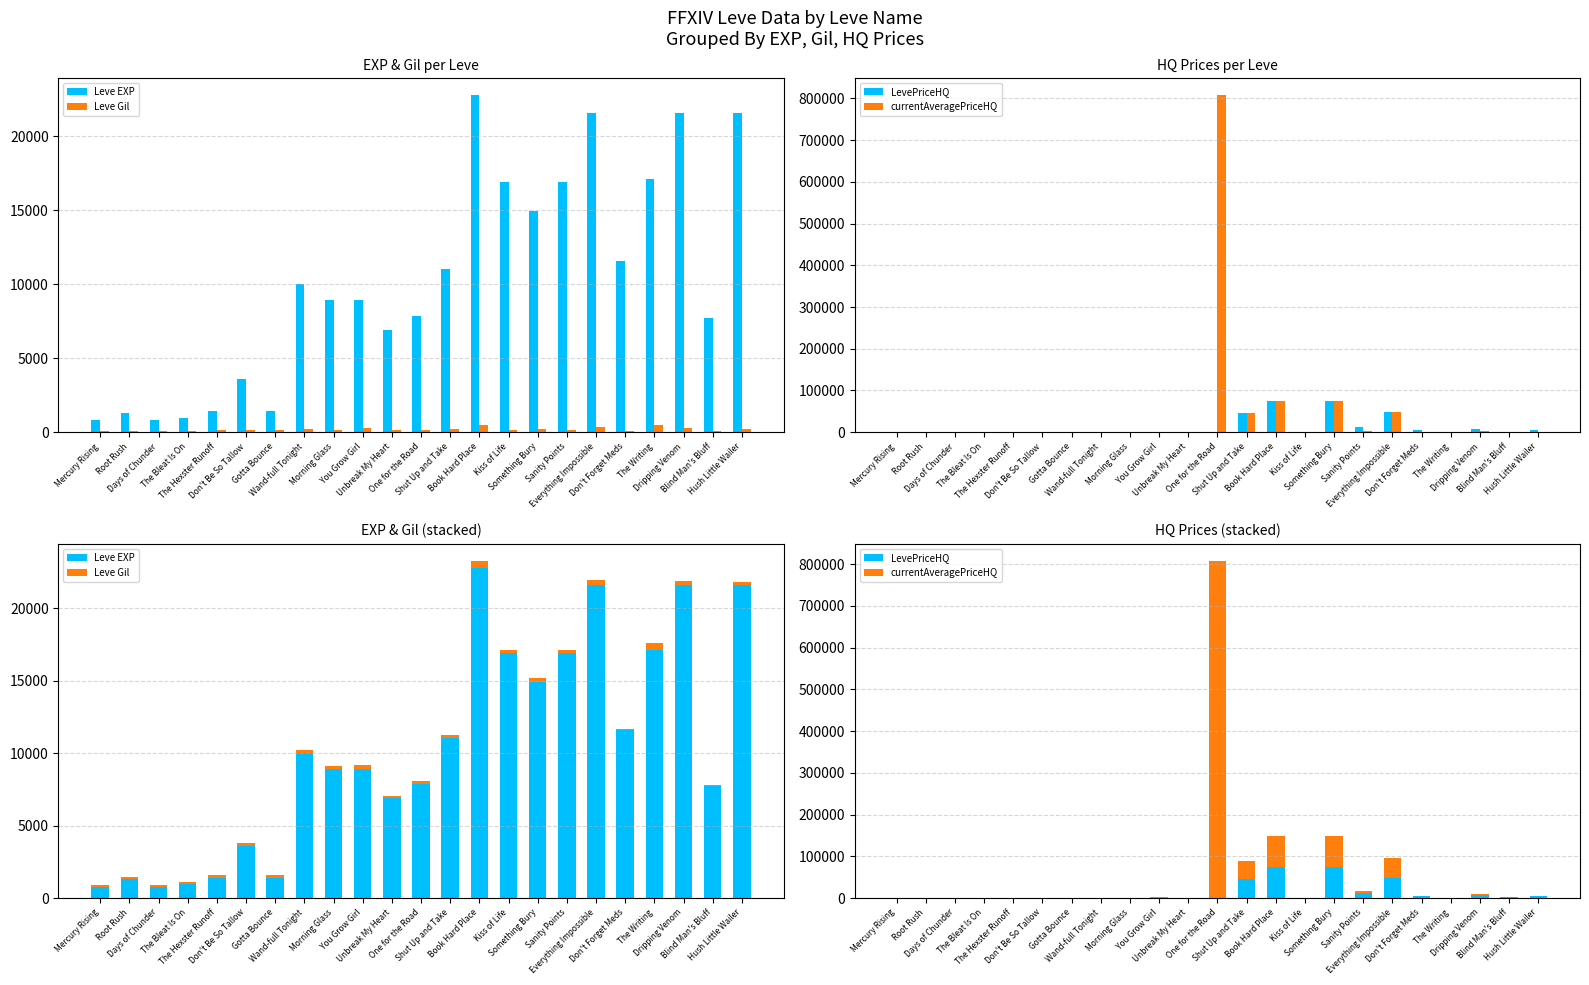

Reading left to right, list all the values displayed in this chart.

Leve EXP: Mercury Rising=800	Root Rush=1330	Days of Chunder=800	The Bleat Is On=980	The Hexster Runoff=1420	Don't Be So Tallow=3600	Gotta Bounce=1420	Wand-full Tonight=9990	Morning Glass=8930	You Grow Girl=8930	Unbreak My Heart=6880	One for the Road=7880	Shut Up and Take=11040	Book Hard Place=22790	Kiss of Life=16920	Something Bury=14920	Sanity Points=16920	Everything Impossible=21600	Don't Forget Meds=11560	The Writing=17120	Dripping Venom=21600	Blind Man's Bluff=7710	Hush Little Wailer=21600
Leve Gil: Mercury Rising=113	Root Rush=114	Days of Chunder=112	The Bleat Is On=112	The Hexster Runoff=169	Don't Be So Tallow=170	Gotta Bounce=140	Wand-full Tonight=191	Morning Glass=169	You Grow Girl=284	Unbreak My Heart=175	One for the Road=168	Shut Up and Take=230	Book Hard Place=468	Kiss of Life=172	Something Bury=234	Sanity Points=170	Everything Impossible=344	Don't Forget Meds=101	The Writing=485	Dripping Venom=281	Blind Man's Bluff=101	Hush Little Wailer=230
LevePriceHQ: Mercury Rising=294	Root Rush=0	Days of Chunder=386	The Bleat Is On=10	The Hexster Runoff=150	Don't Be So Tallow=221	Gotta Bounce=0	Wand-full Tonight=10	Morning Glass=0	You Grow Girl=866	Unbreak My Heart=450	One for the Road=0	Shut Up and Take=45000	Book Hard Place=74012	Kiss of Life=0	Something Bury=74012	Sanity Points=12000	Everything Impossible=47507	Don't Forget Meds=4425	The Writing=118	Dripping Venom=6960	Blind Man's Bluff=1500	Hush Little Wailer=4462
currentAveragePriceHQ: Mercury Rising=294	Root Rush=0	Days of Chunder=386	The Bleat Is On=10	The Hexster Runoff=0	Don't Be So Tallow=221	Gotta Bounce=0	Wand-full Tonight=10	Morning Glass=0	You Grow Girl=866	Unbreak My Heart=450	One for the Road=808084	Shut Up and Take=45000	Book Hard Place=74012	Kiss of Life=0	Something Bury=74012	Sanity Points=4000	Everything Impossible=47507	Don't Forget Meds=1475	The Writing=118	Dripping Venom=2320	Blind Man's Bluff=500	Hush Little Wailer=1487